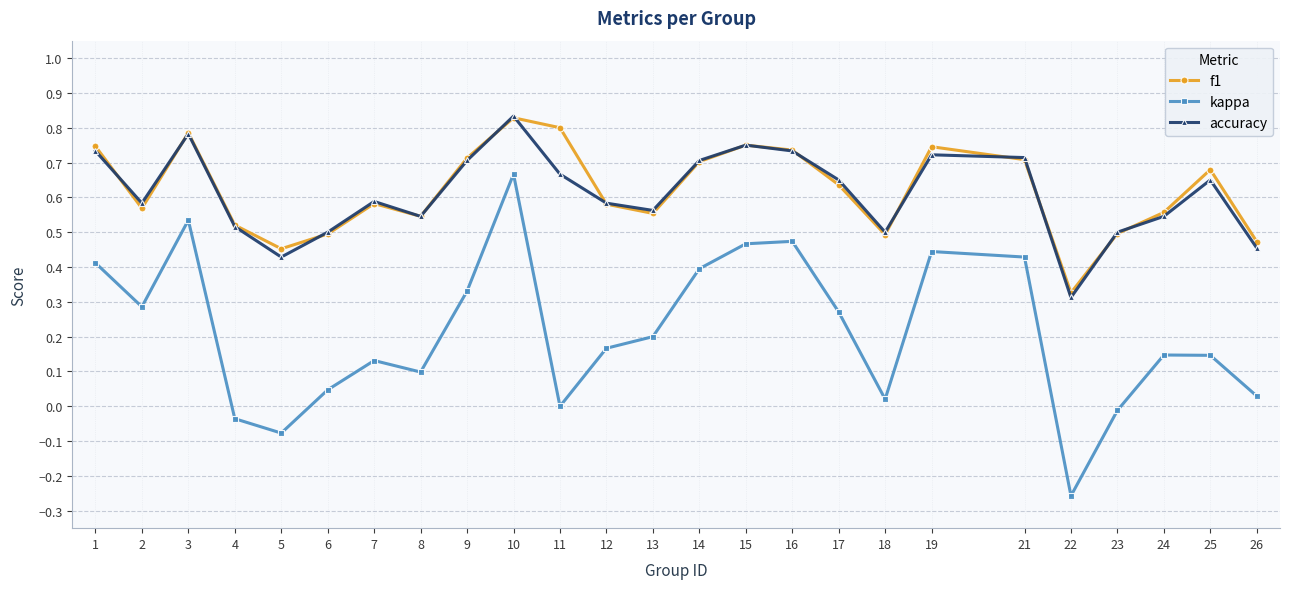

How many series are shown in this chart?

3